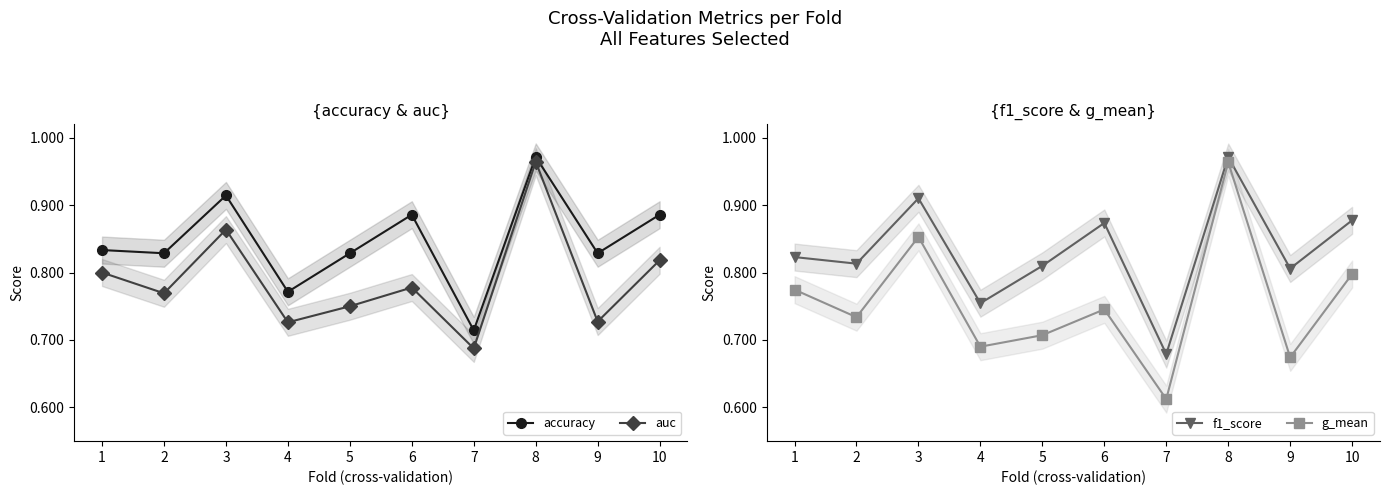

True or false: g_mean has more than 0 points higher than both neighbors.

True